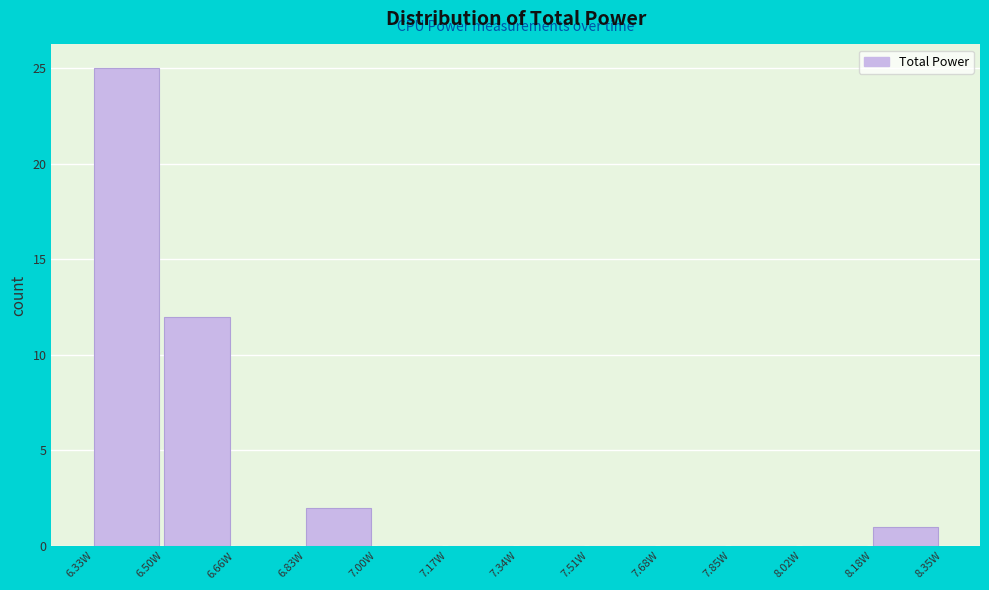

Reading left to right, list every bar in this chart as the range it spans on the x-axis followed by its height. Neither the bar edges nor the heights are printed on the chart, so give them approximately, as read against the axes.

6.32 to 6.50: 25
6.50 to 6.66: 12
6.66 to 6.84: 0
6.84 to 7.00: 2
7.00 to 7.18: 0
7.18 to 7.34: 0
7.34 to 7.50: 0
7.50 to 7.68: 0
7.68 to 7.84: 0
7.84 to 8.02: 0
8.02 to 8.18: 0
8.18 to 8.36: 1